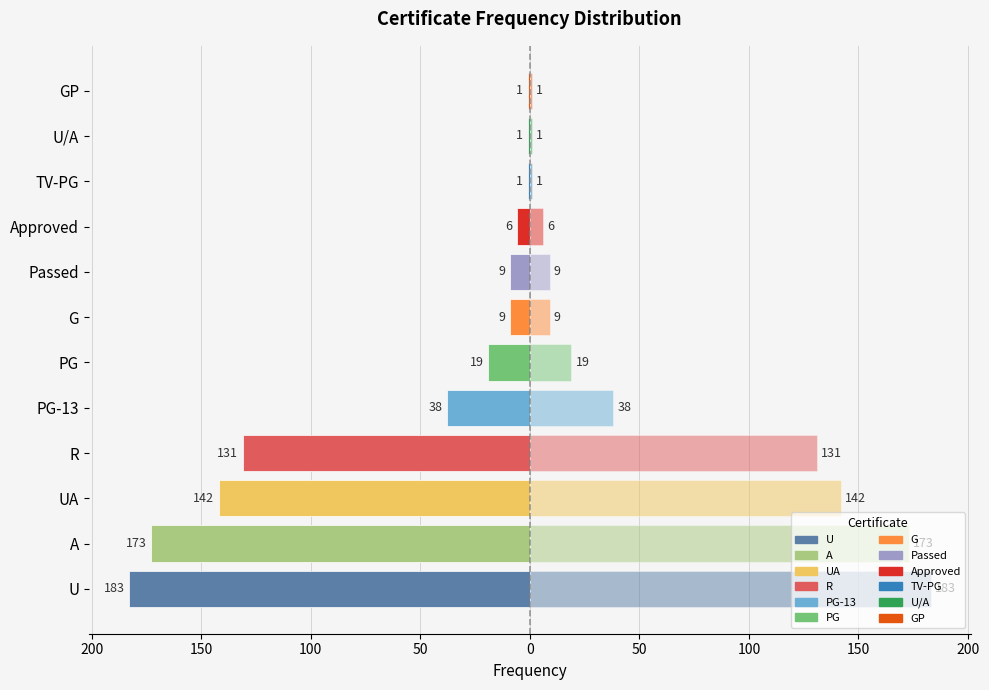

What is the average value of the Frequency (left) series?

-59